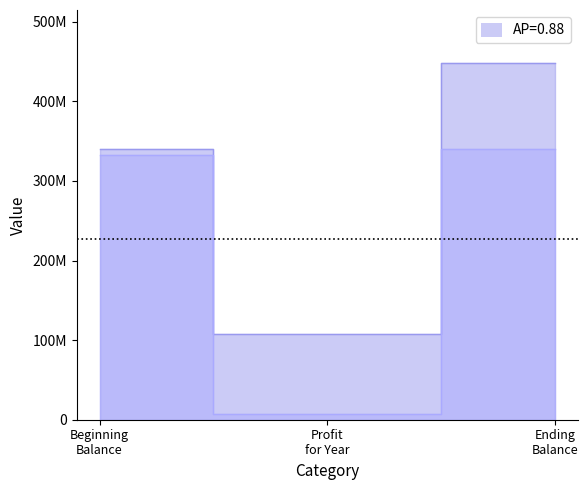

Is the value of col_1 at Beginning Balance greater than the value of col_2 at Profit for Year?

Yes